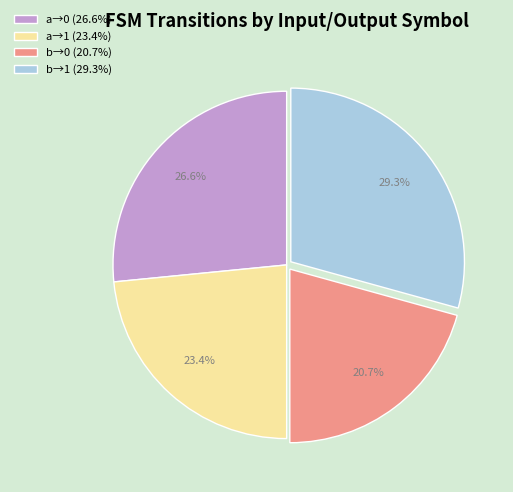

How many segments does this pie chart have?

4